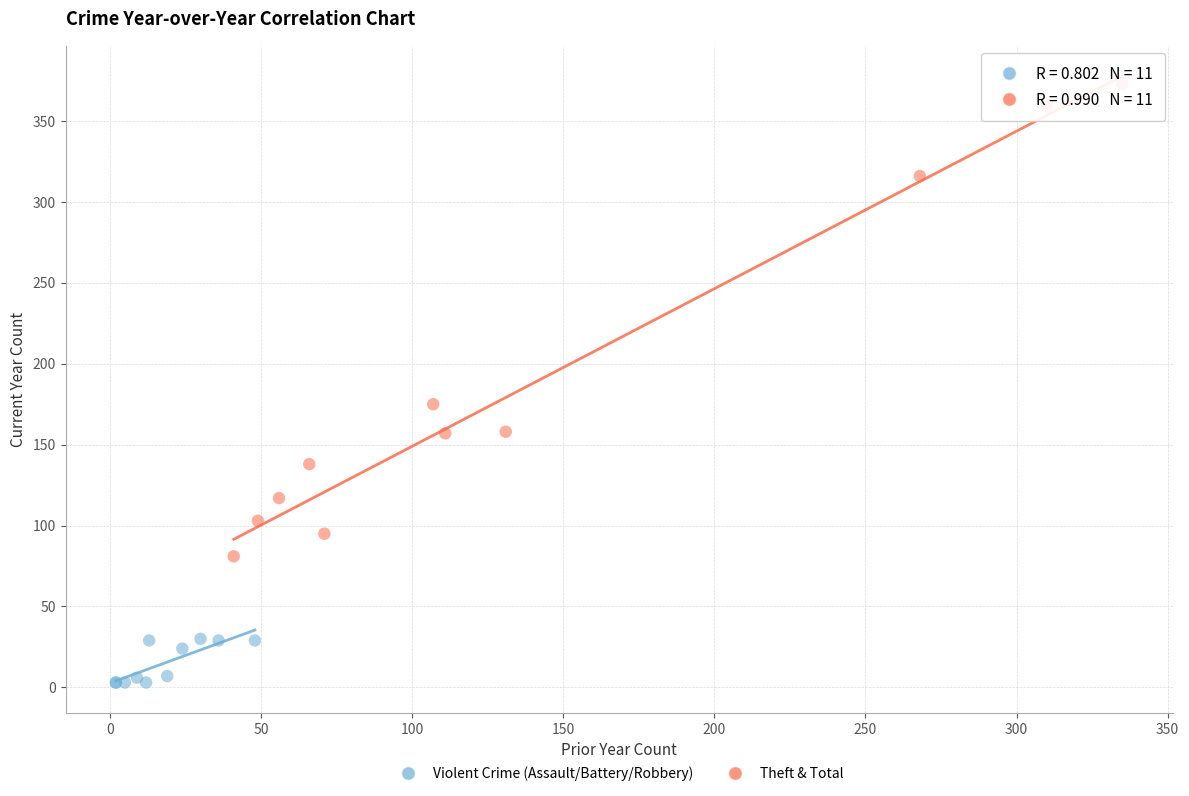

Which series contains the highest Y value?

Theft & Total